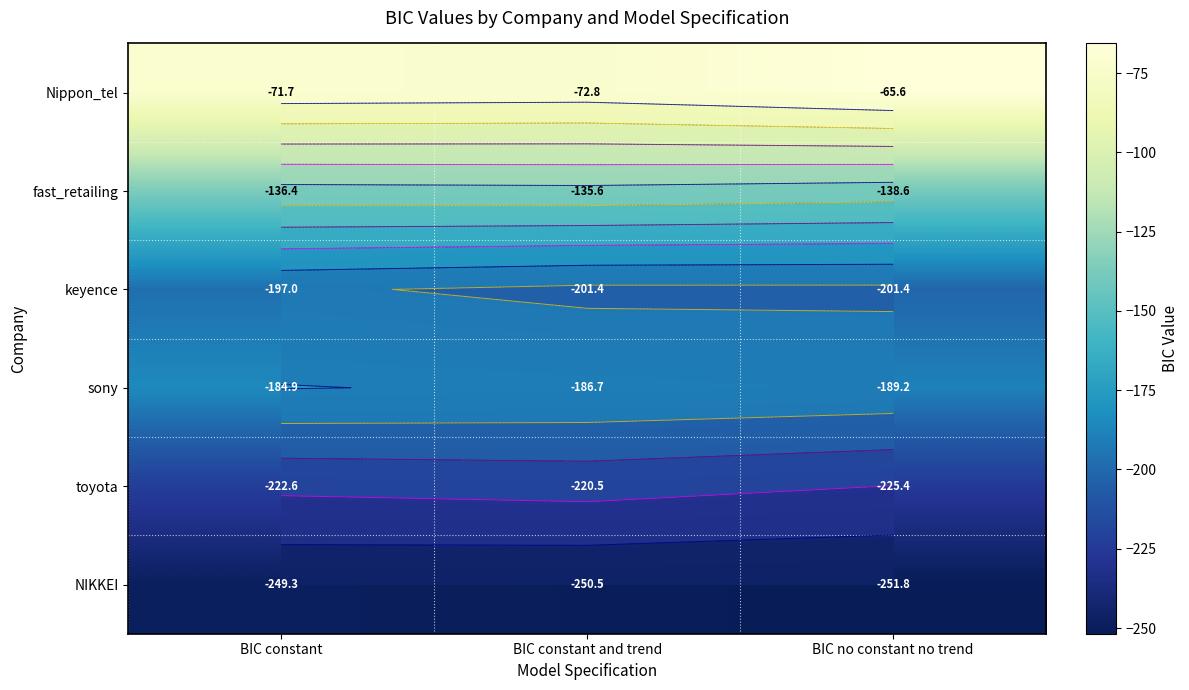

Which series has the largest range (max minus min)?

Nippon_tel